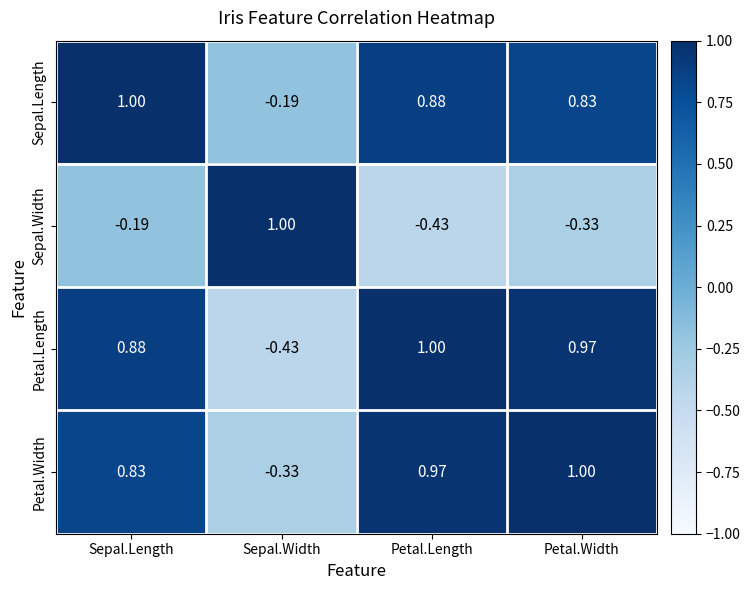

At which category is the sum across all series the highest?

Sepal.Length